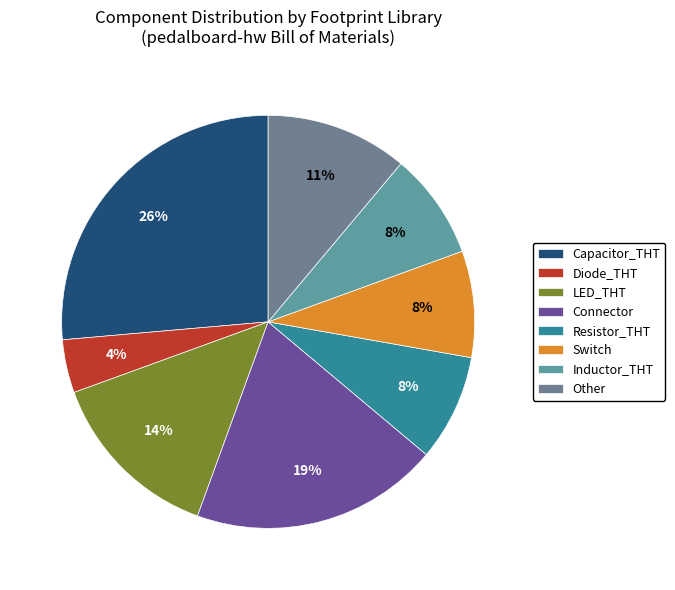

Do Connector and Switch together represent more than half of the pie?

No